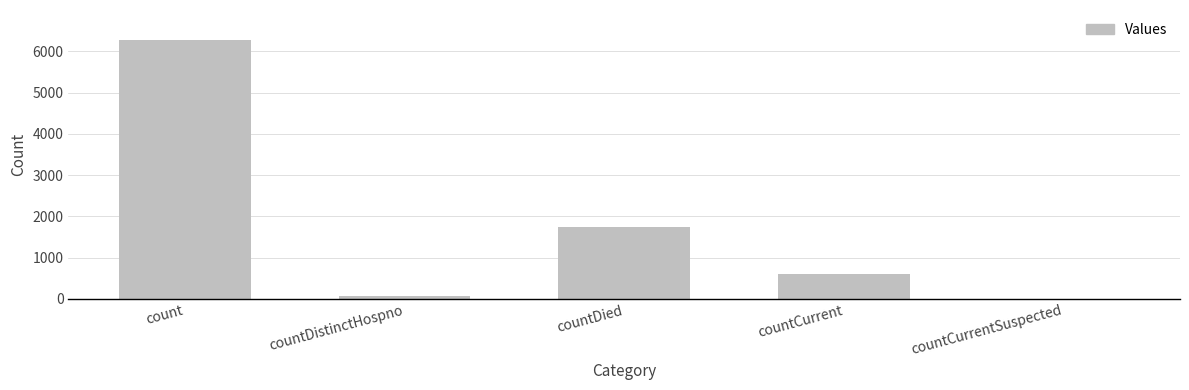

What value does the data have at count?

6268